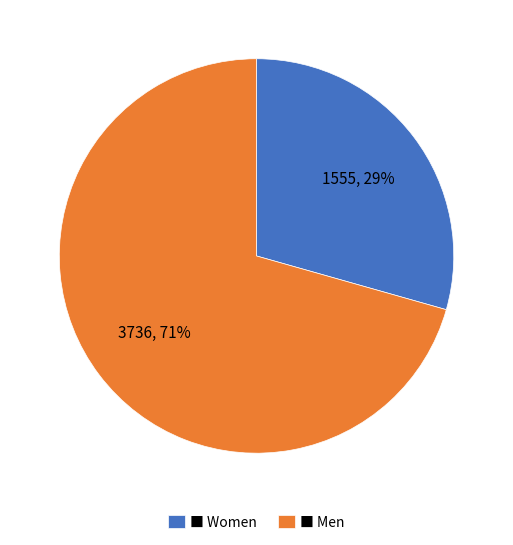

Is there any slice that represents more than half of the pie?

Yes